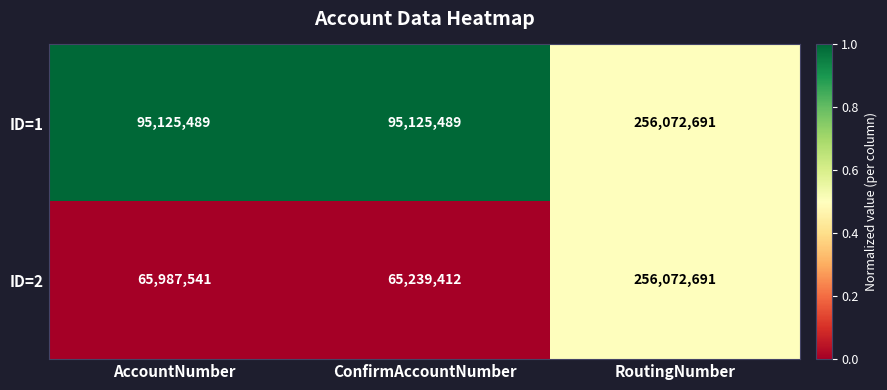

What is the spread (max minus min) of values at ConfirmAccountNumber?

29886077